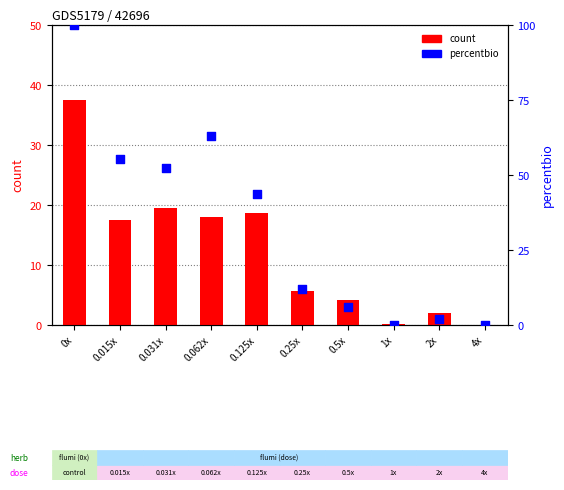

What is the total value across all series at 0x?

137.5